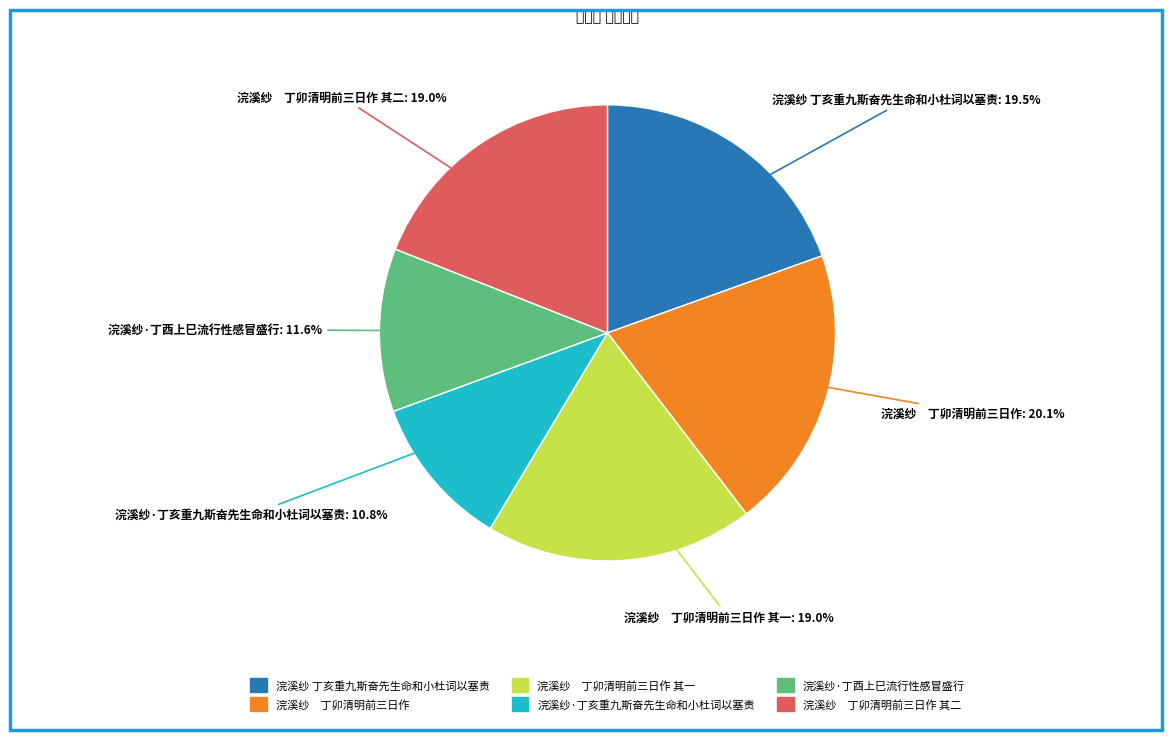

Is there any slice that represents more than half of the pie?

No